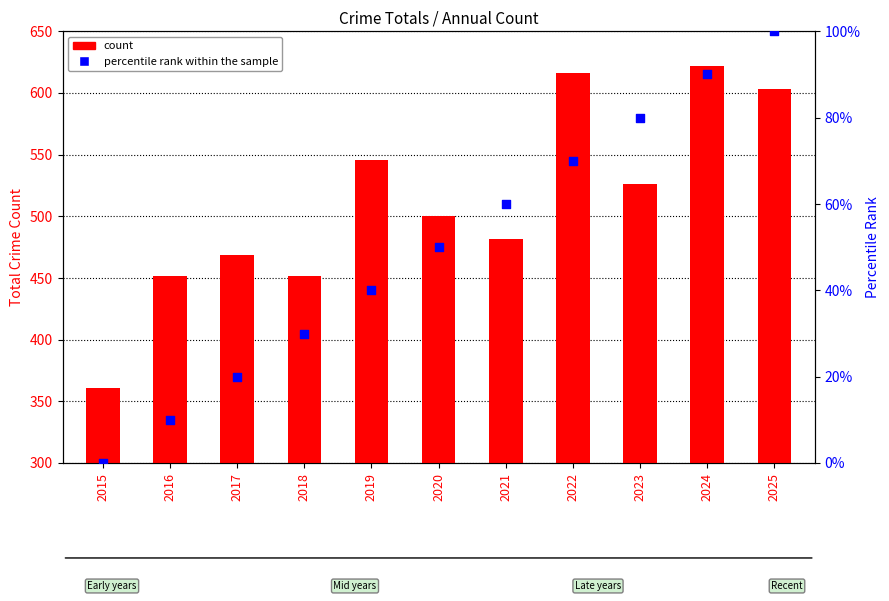

Which series has the largest Y range (max minus min)?

count